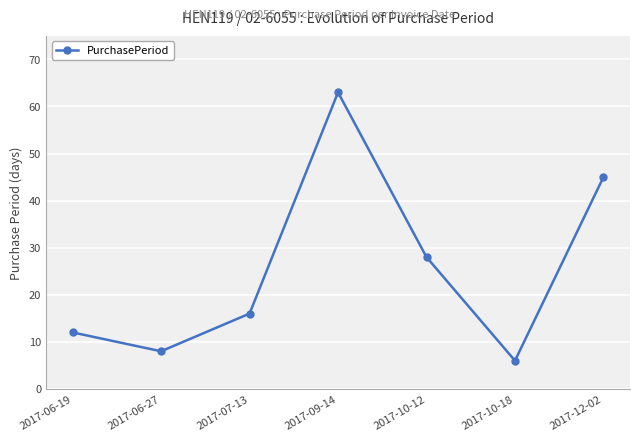

Is it true that the value at 2017-07-13 is 16?

True